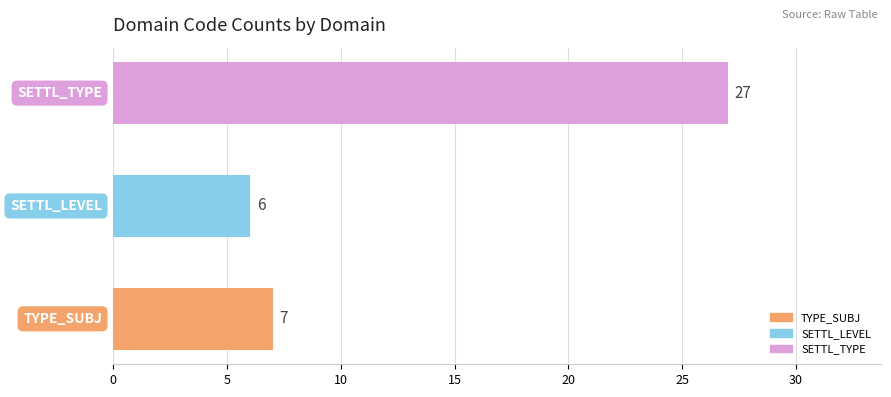

How many data points does each series have?

3